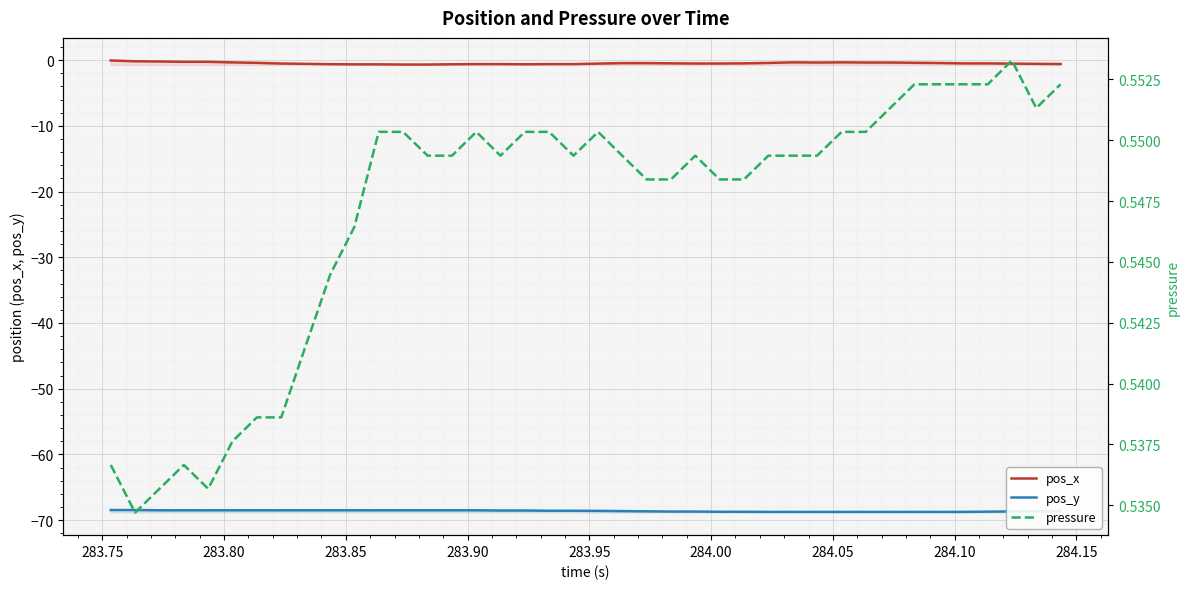

Count the number of data series in this chart.

3